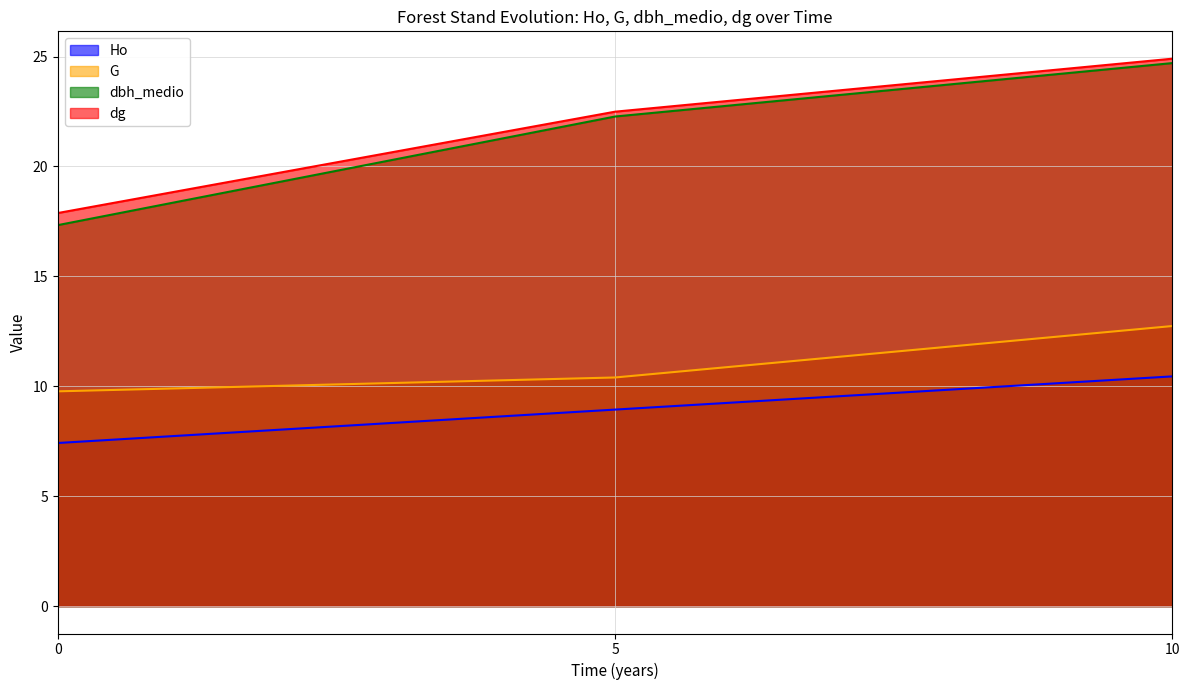

What are all the series names shown in the legend?

Ho, G, dbh_medio, dg